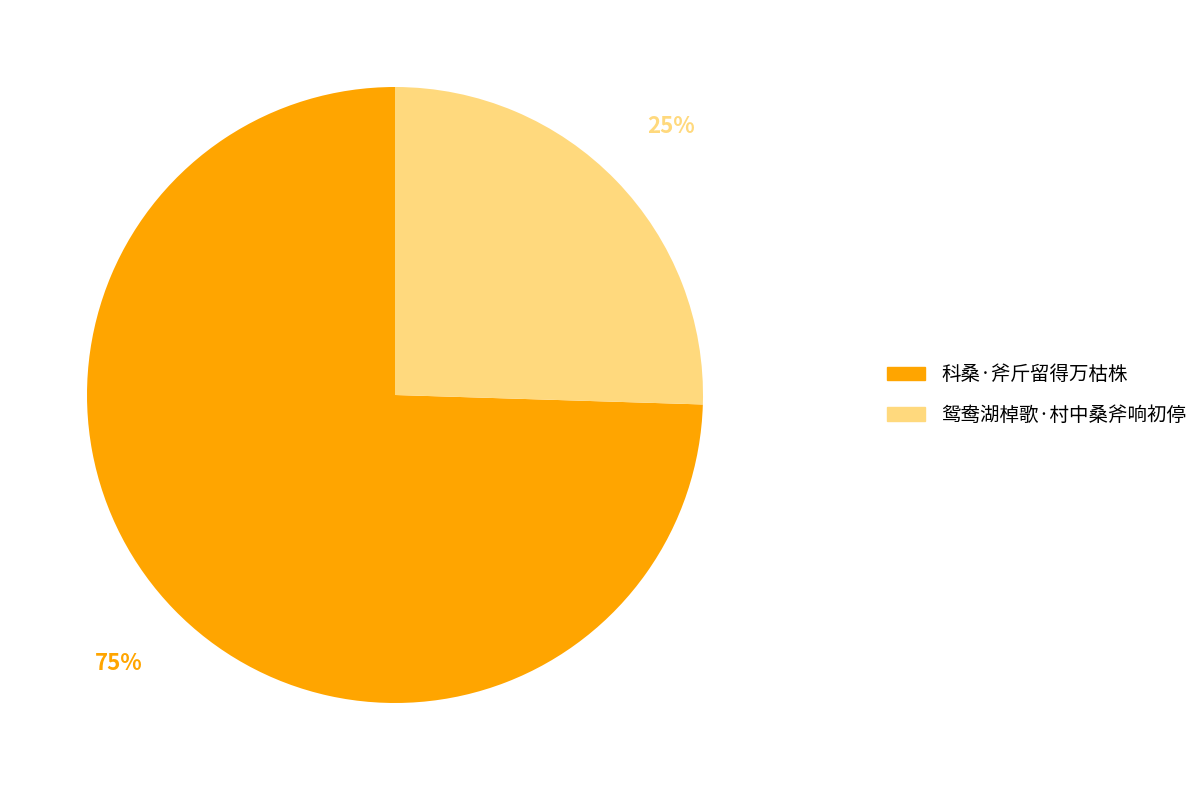

How many slices are in this pie chart?

2